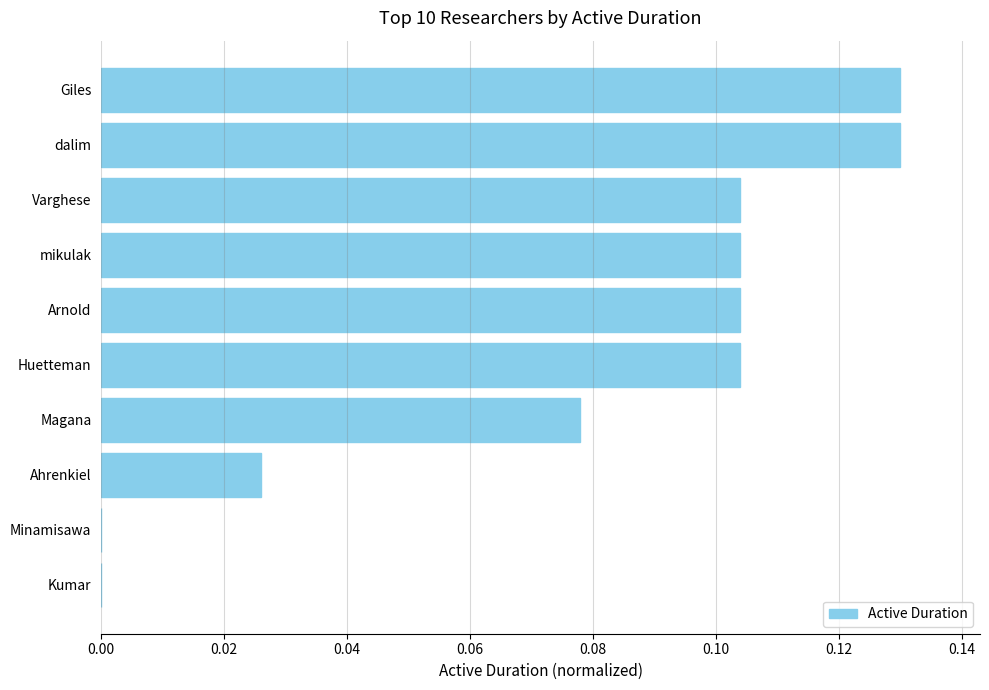

Which has a higher value, dalim or Magana?

dalim